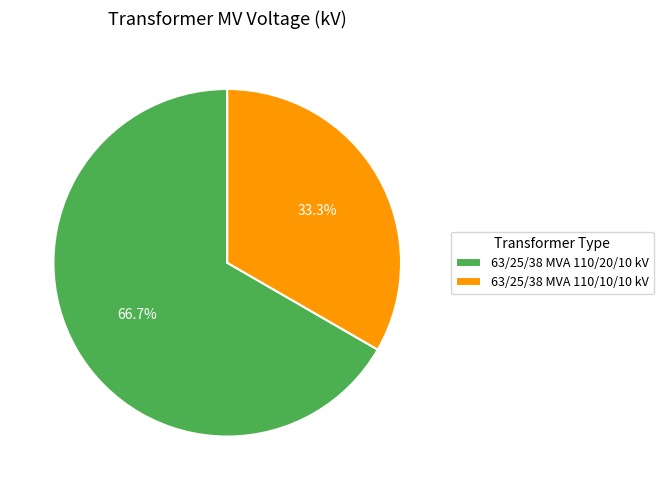

To the nearest percent, what is the difference between the 63/25/38 MVA 110/10/10 kV and 63/25/38 MVA 110/20/10 kV slice percentages?

33%